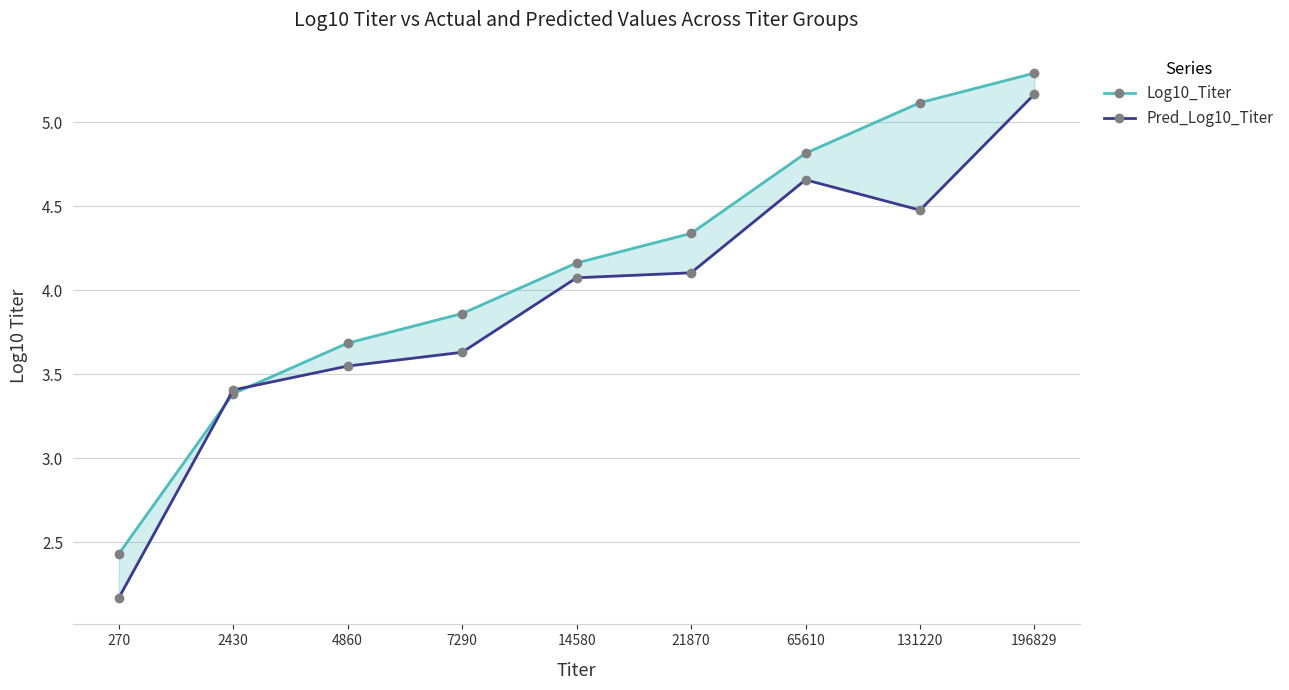

Is the value of Log10_Titer at 2430 greater than the value of Pred_Log10_Titer at 65610?

No